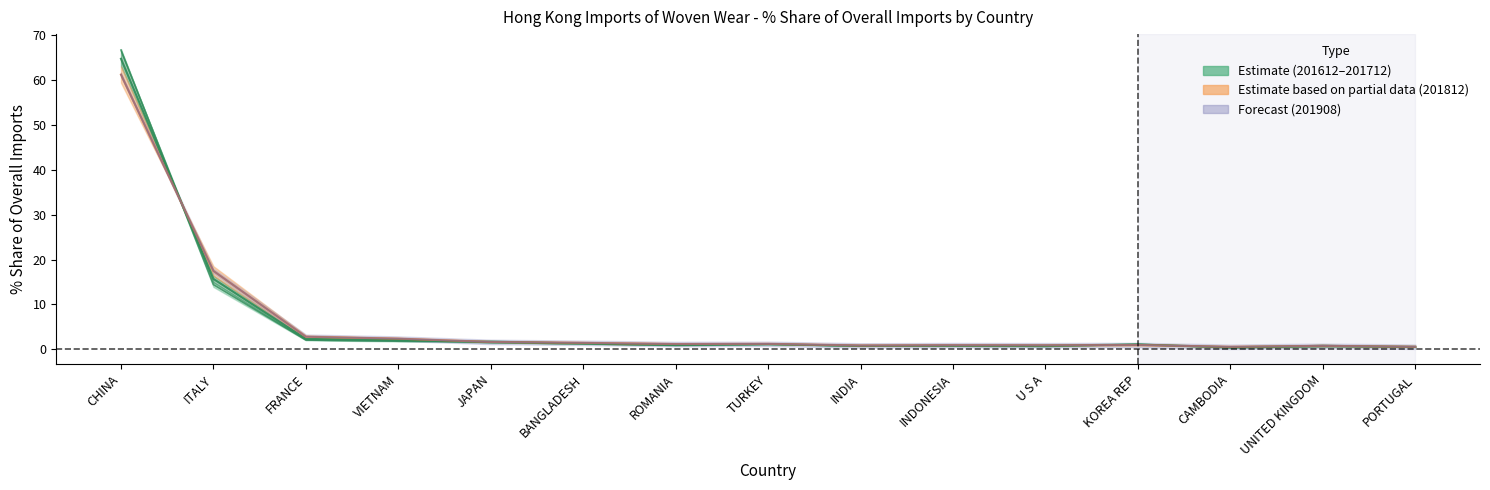

What is the greatest value displayed?

66.7